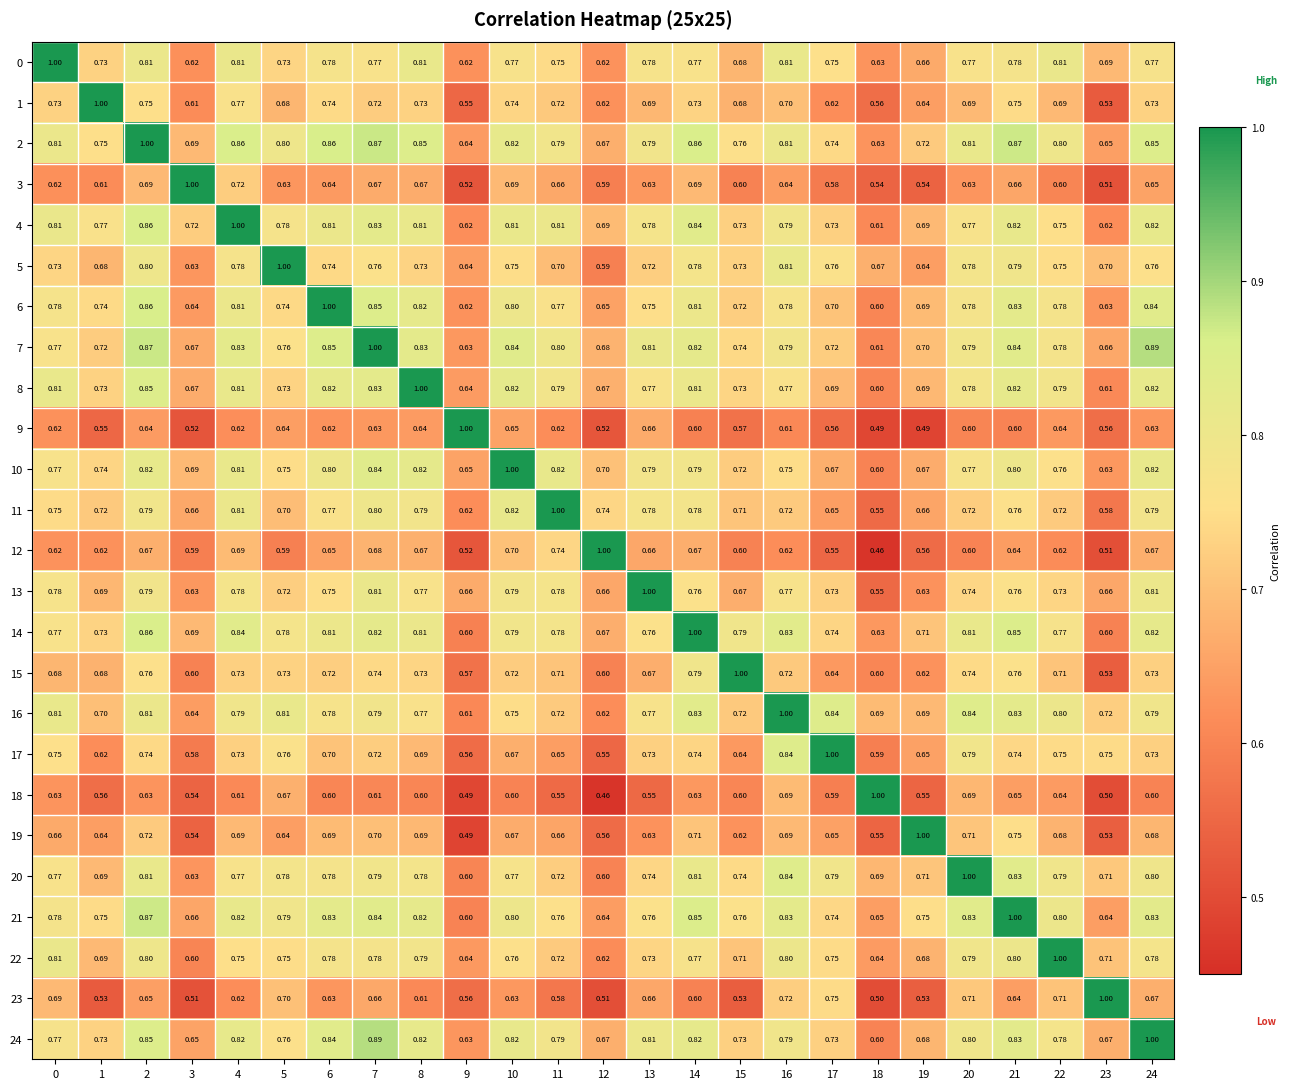

Is the value of 10 at 14 greater than the value of 11 at 12?

Yes